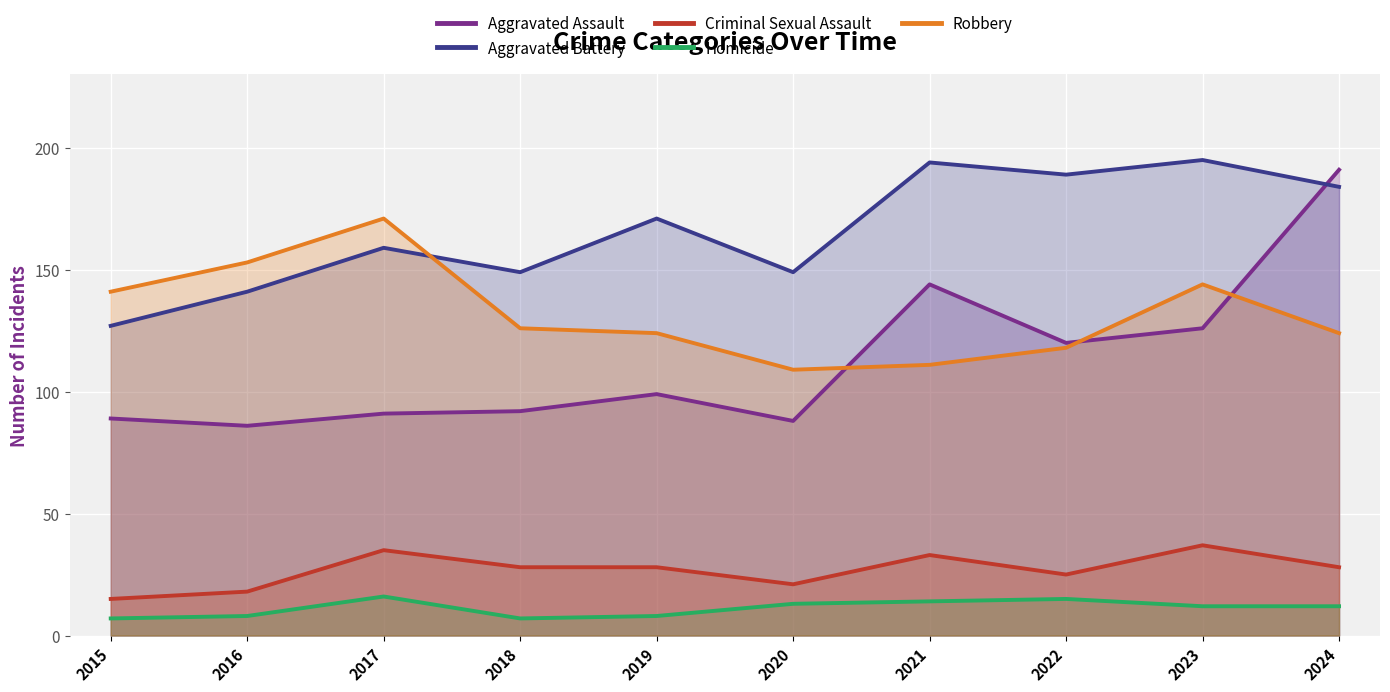

What is the total value across all series at 2023?

514